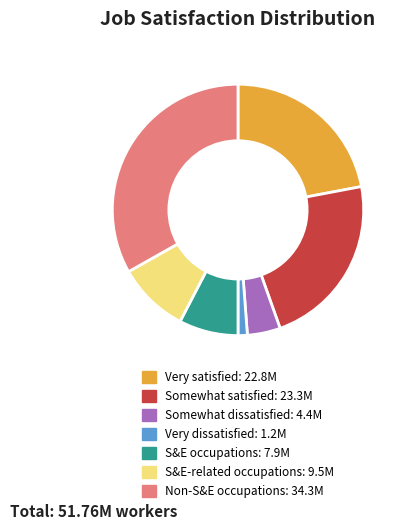

Do S&E-related occupations and Somewhat dissatisfied together represent more than half of the pie?

No